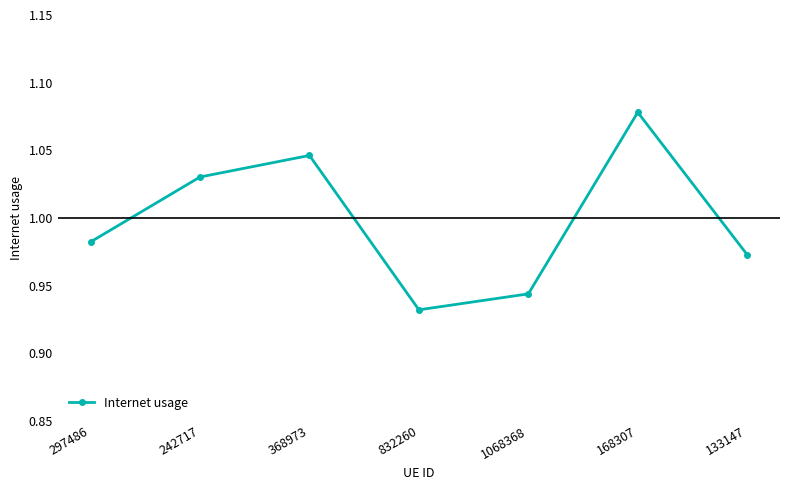

The value at 1068368 is 1.4. True or false?

False